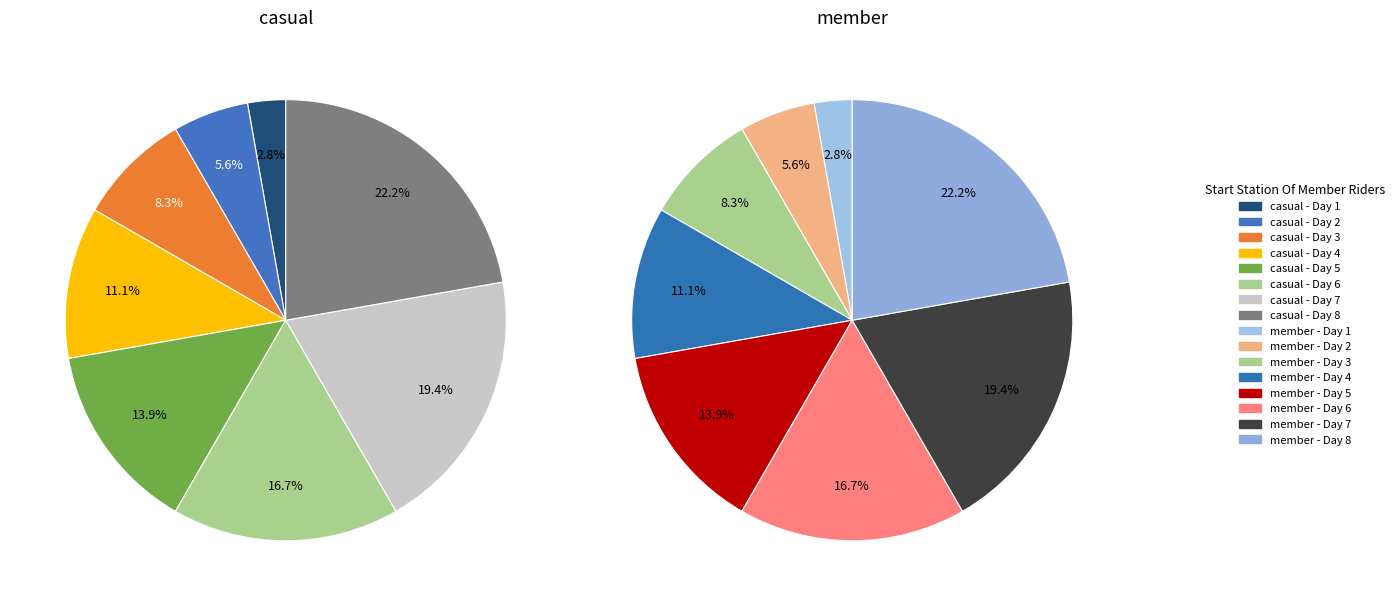

What is the total percentage of 8 and 7?

41.7%